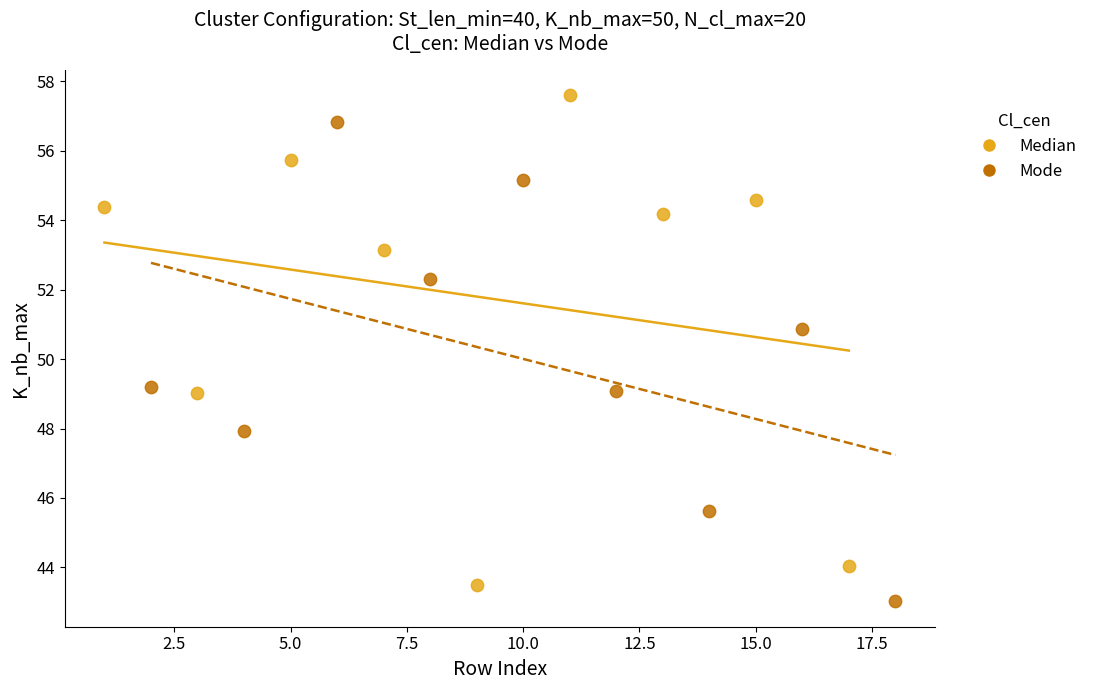

Which series contains the highest Y value?

Median